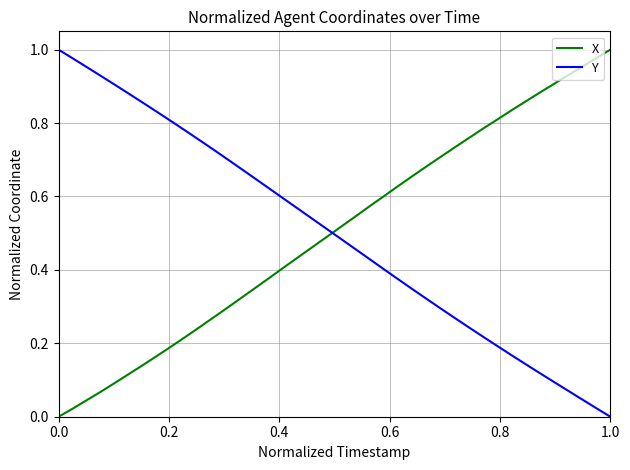

After their last crossing, which series has the higher values: X or Y?

X